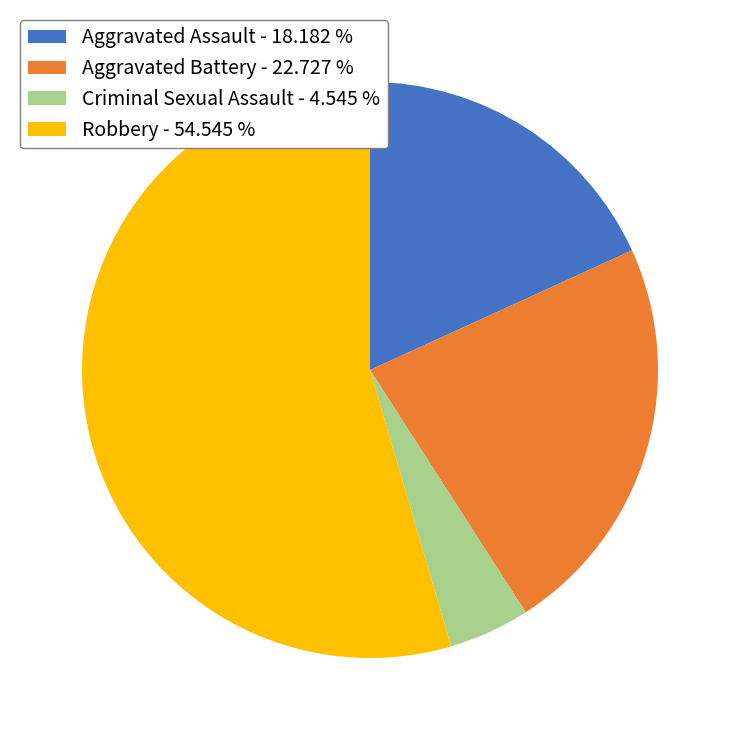

Does any single category account for the majority?

Yes